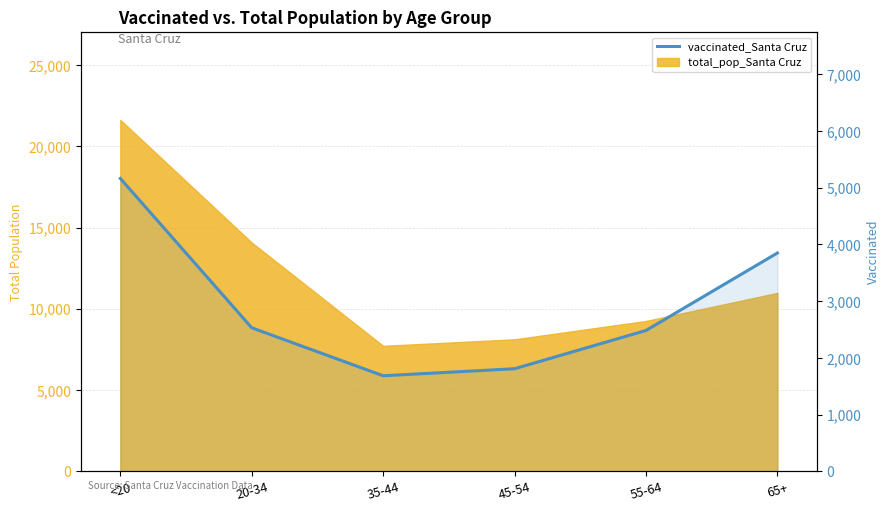

Reading left to right, transcribe all the data shown in this chart.

<20=5164	20-34=2531	35-44=1685	45-54=1809	55-64=2484	65+=3850